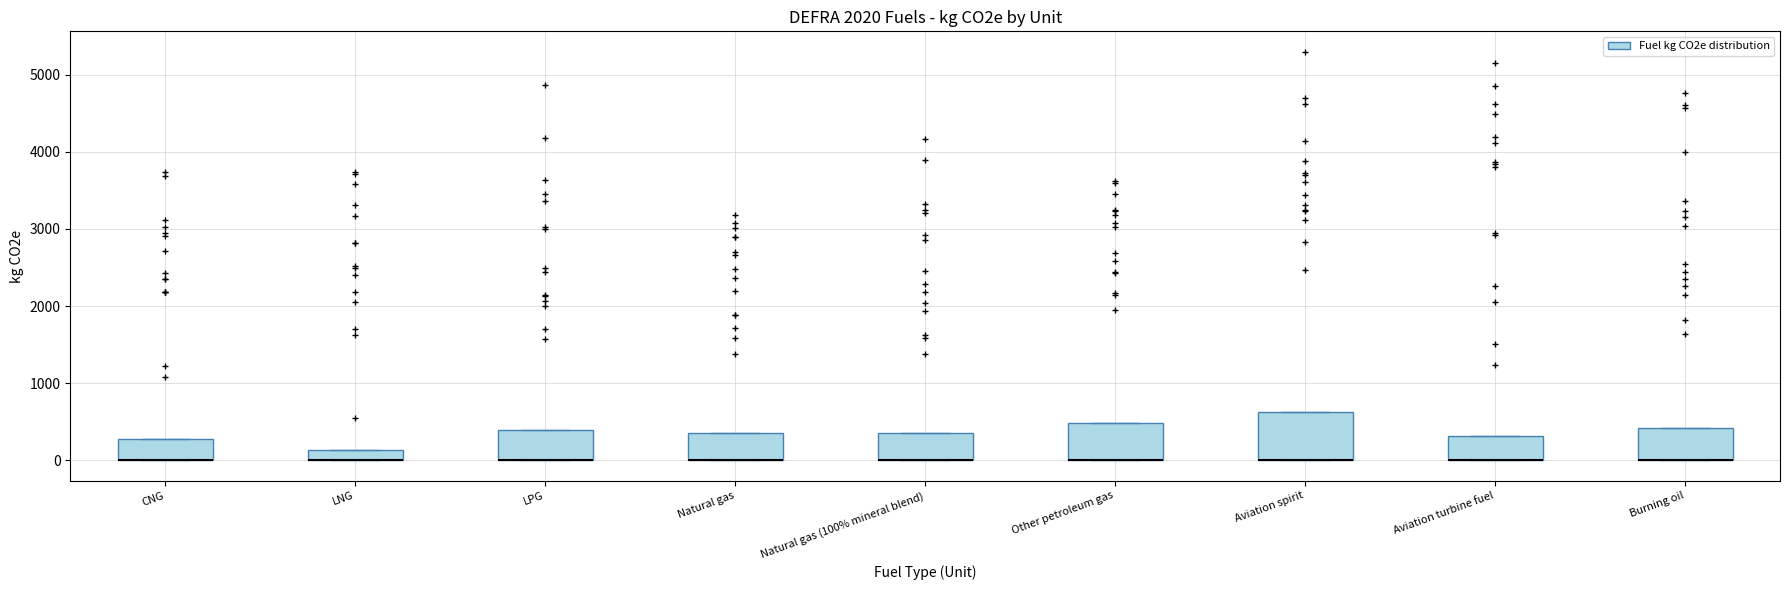

Where is the upper edge of the box for Natural gas on the y-axis? The values are not printed on the chart, so give them approximately, as read against the axis.

300